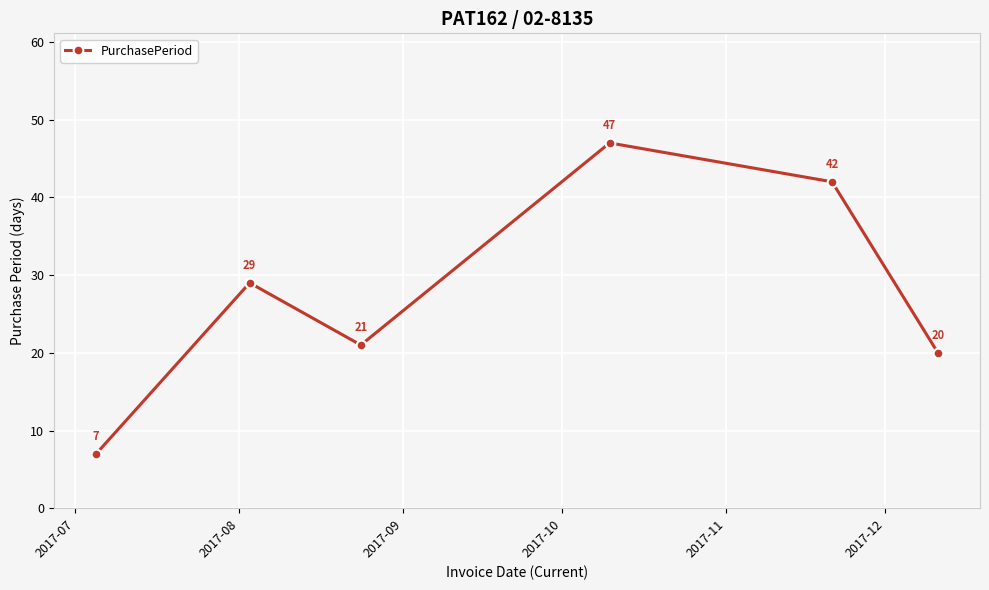

Reading right to left, extract all data points from this chart.

20	42	47	21	29	7